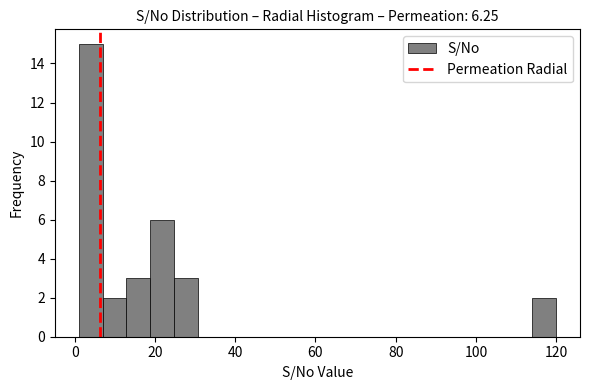

Read against the x-axis, roughly where is the centre of the tallest bar?

4